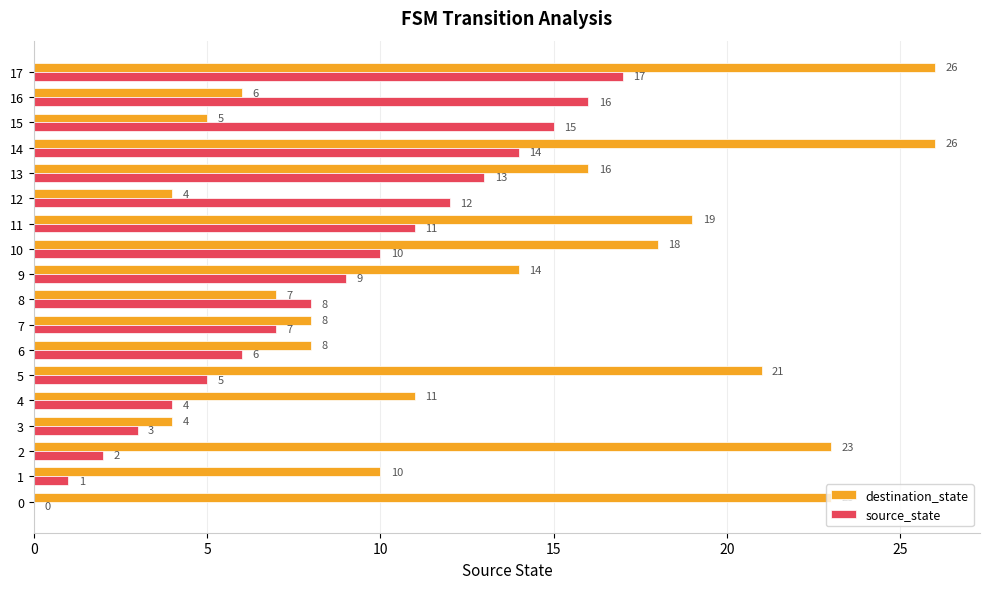

What is the highest value of the source_state series?

17